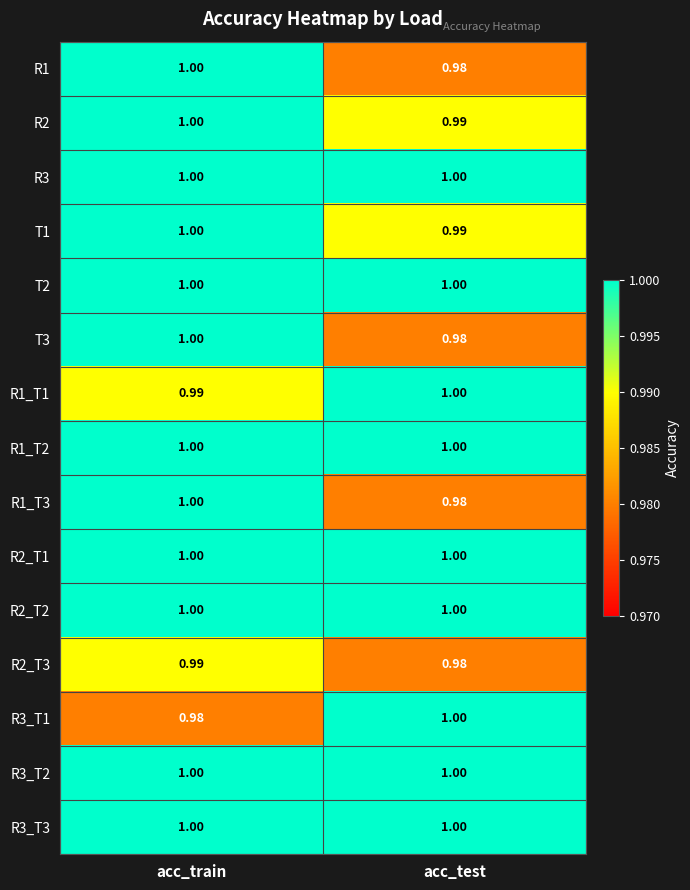

At which category is the sum across all series the highest?

acc_train